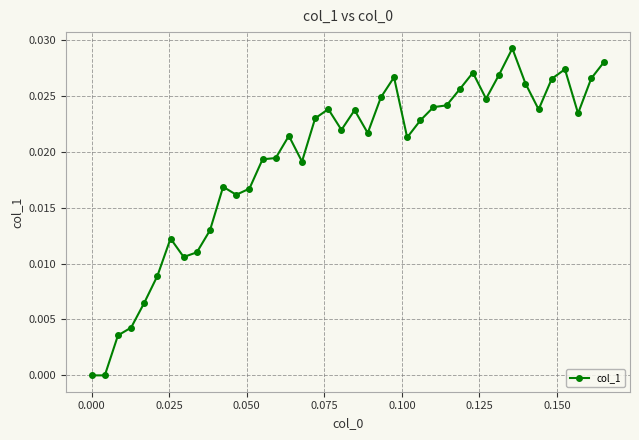

True or false: there are more than 1 points higher than both neighbors.

True